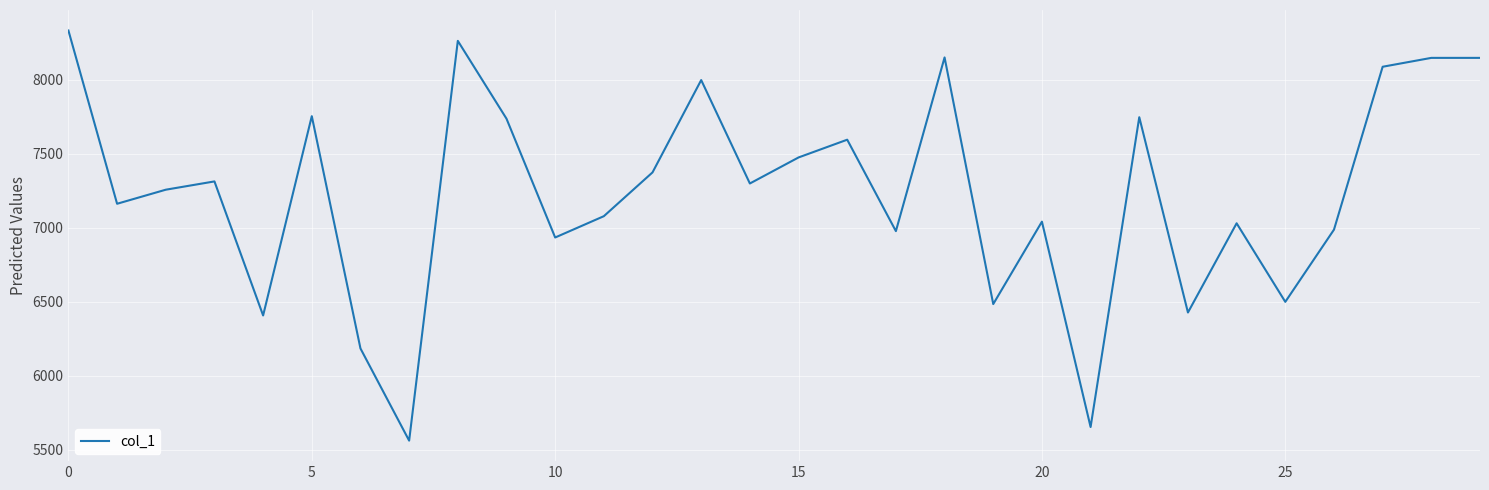

What is the maximum value shown in the chart?

8333